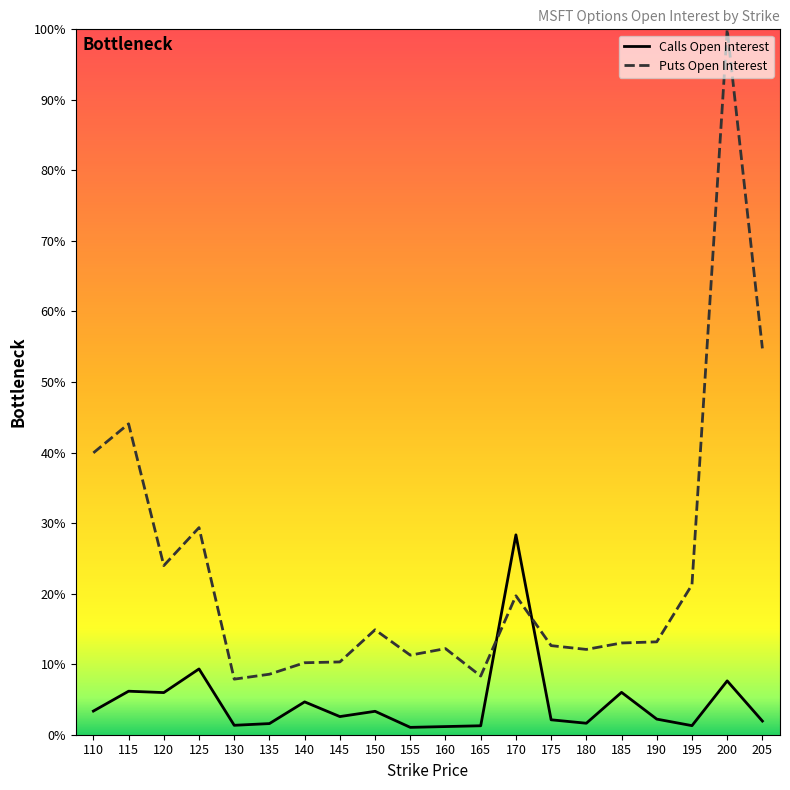

What is the sum of the open_interest_P values at 190 and 110?

53.1